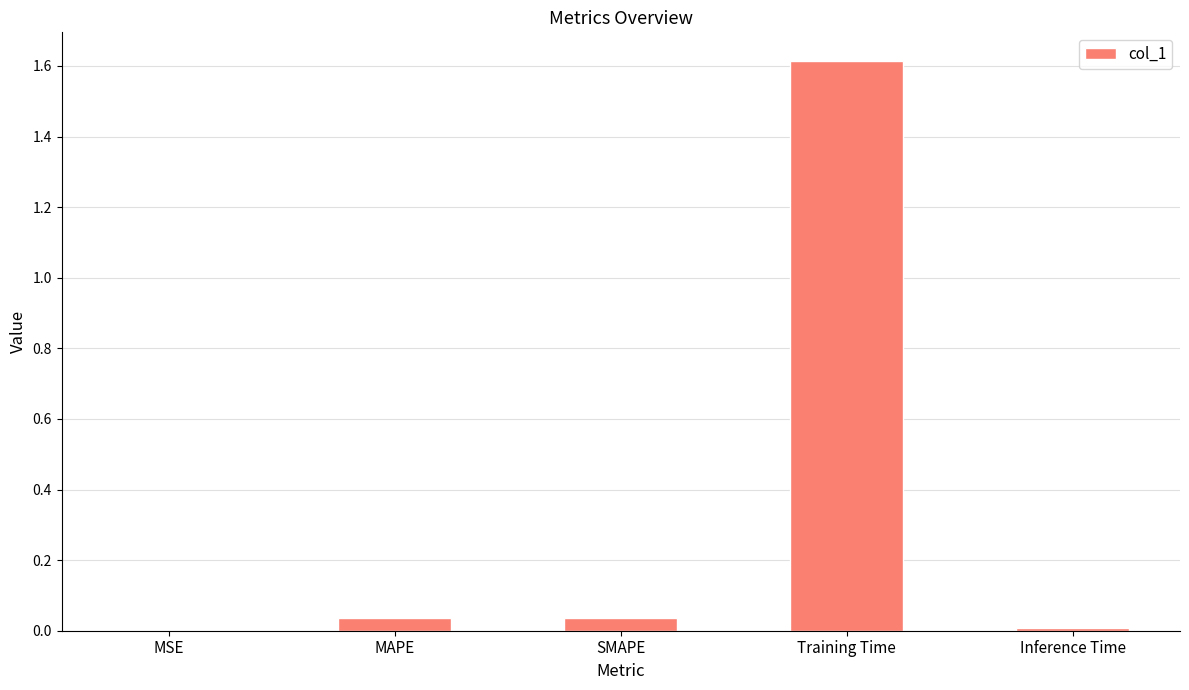

What is the average value?

0.3